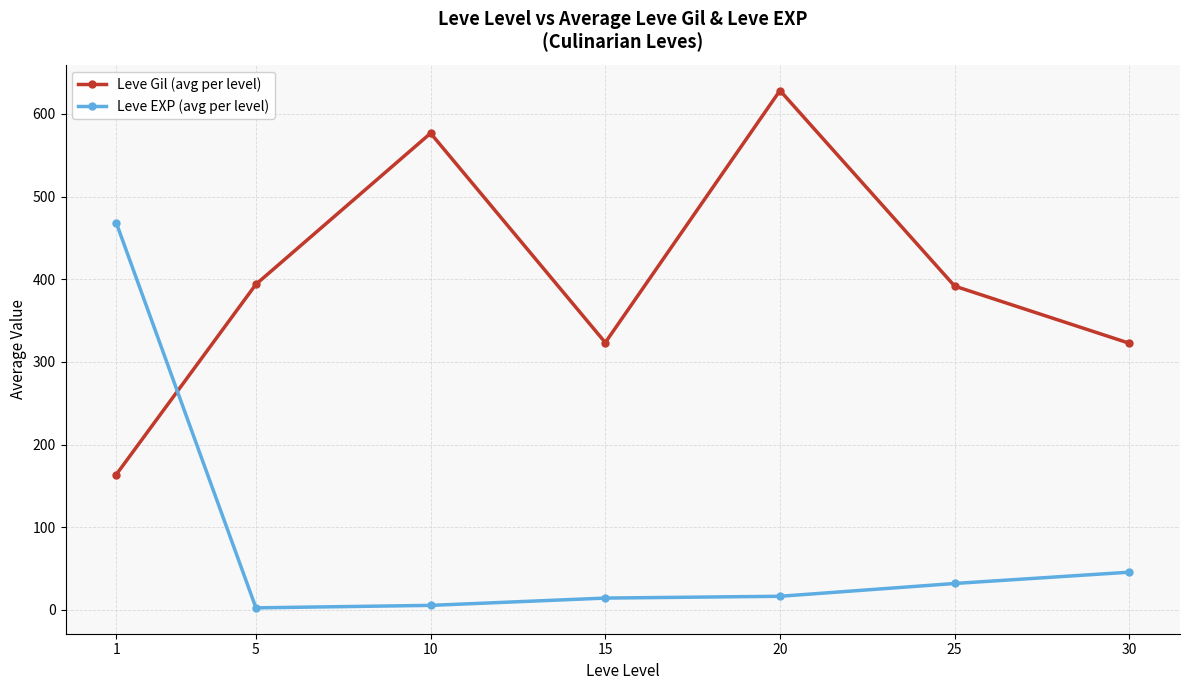

What is the total value across all series at 30?

368.0